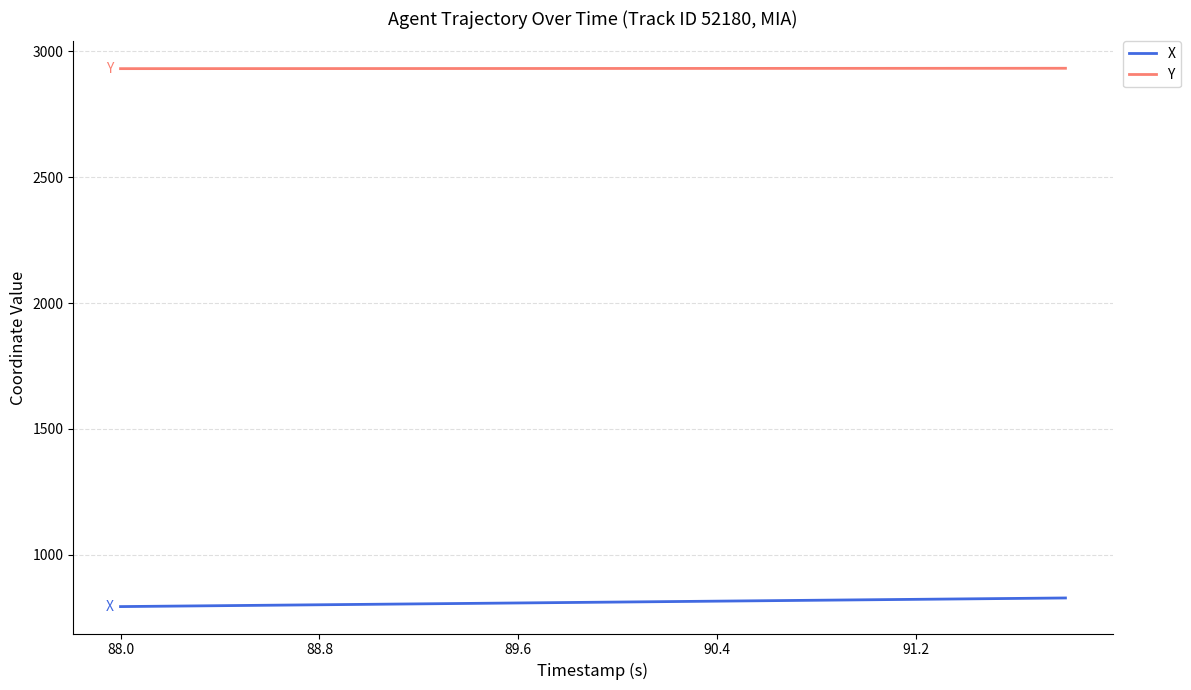

What is the minimum value shown in the chart?

793.5